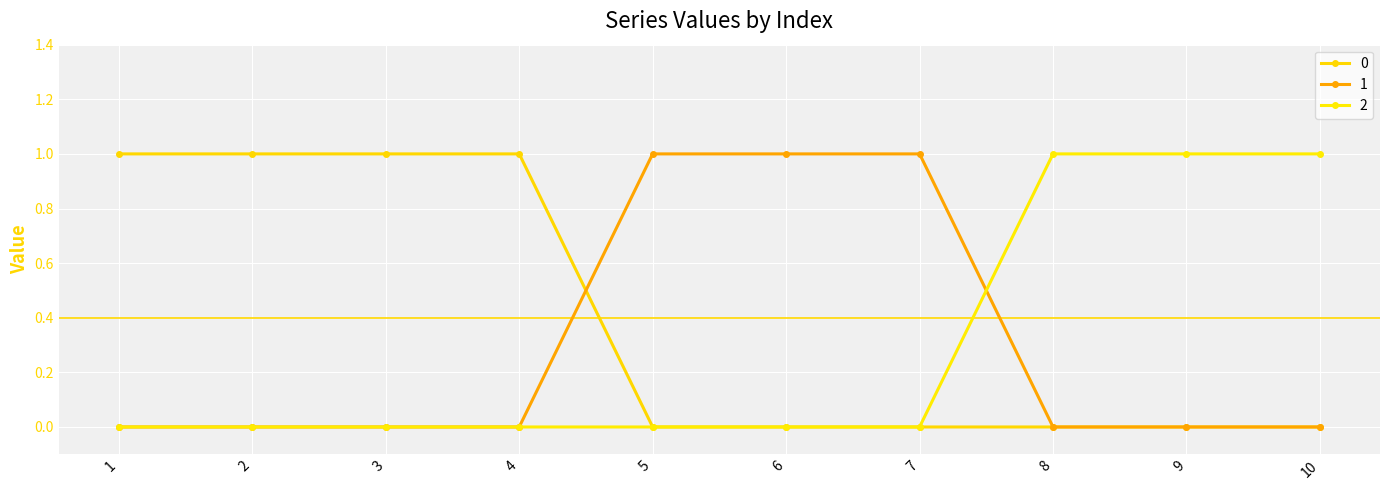

At how many categories does at least one series exceed 0?

10